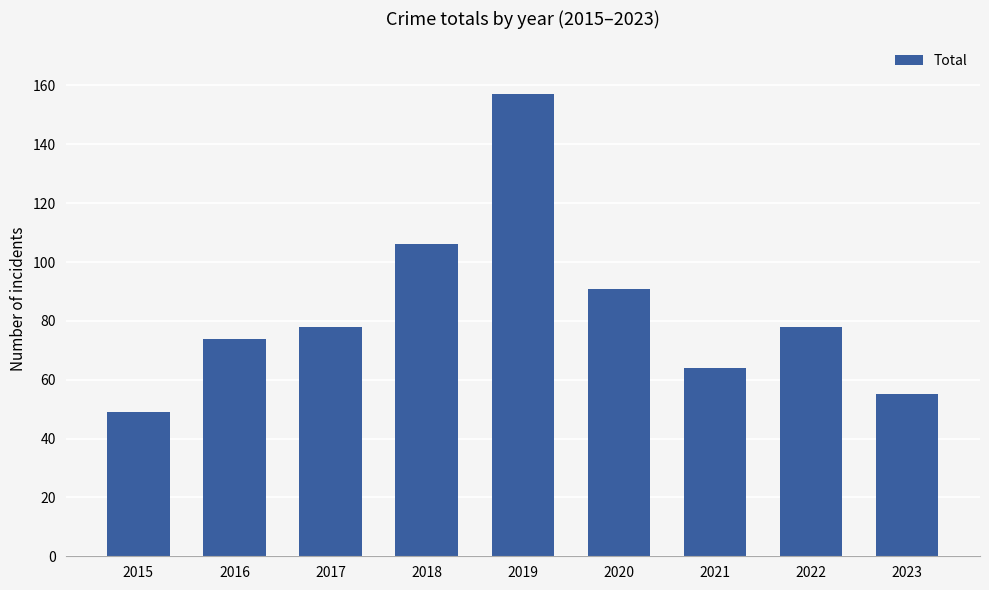

How many data points are less than 78?

4